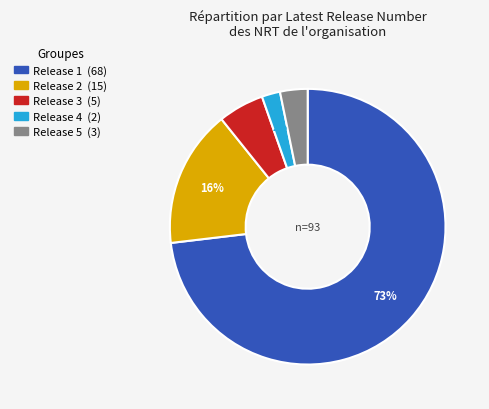

Is there a majority slice in this chart?

Yes